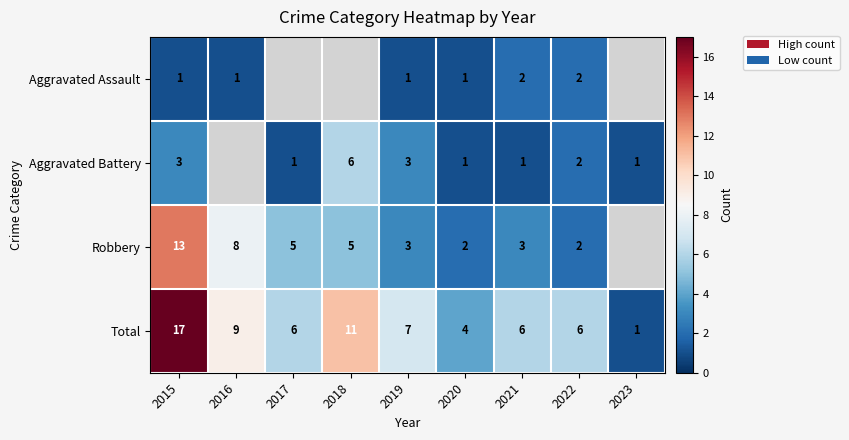

What is the spread (max minus min) of values at 2021?

5